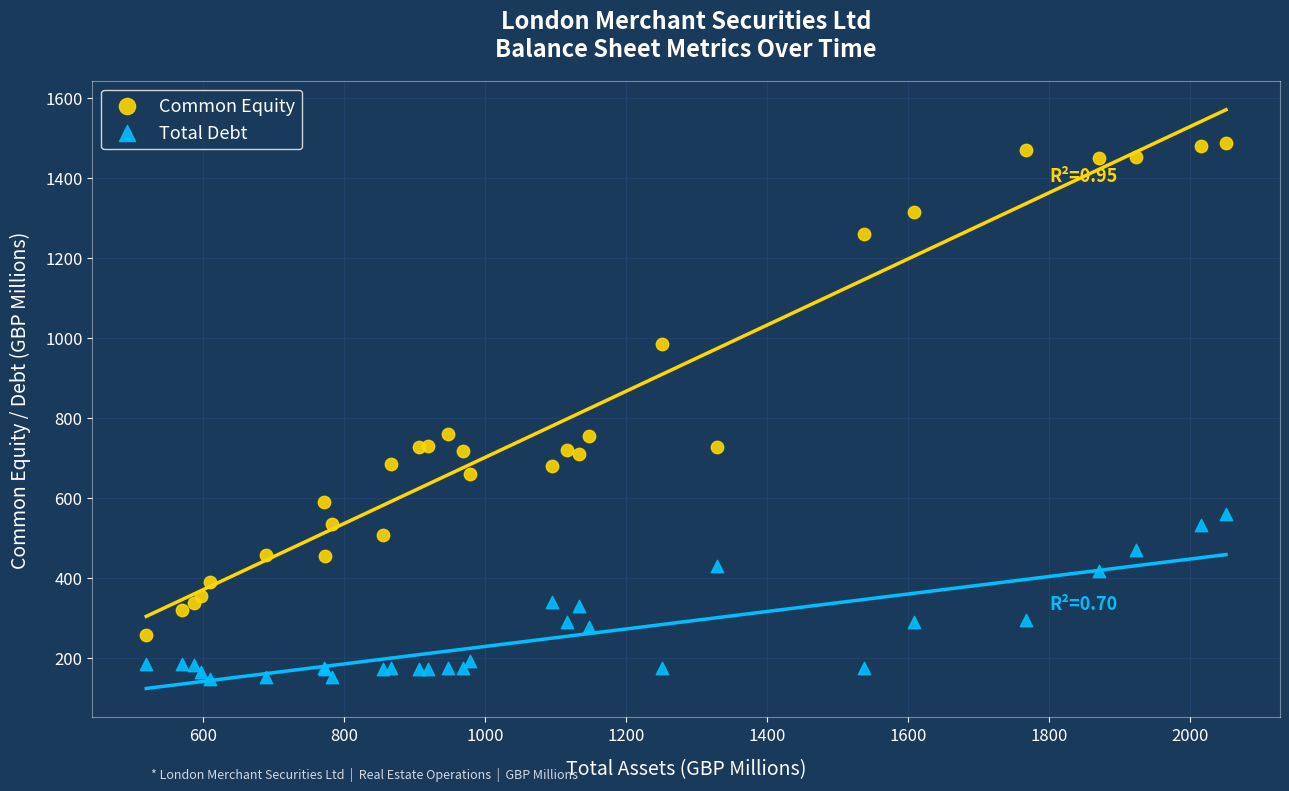

Which series reaches the maximum Y coordinate?

Common Equity